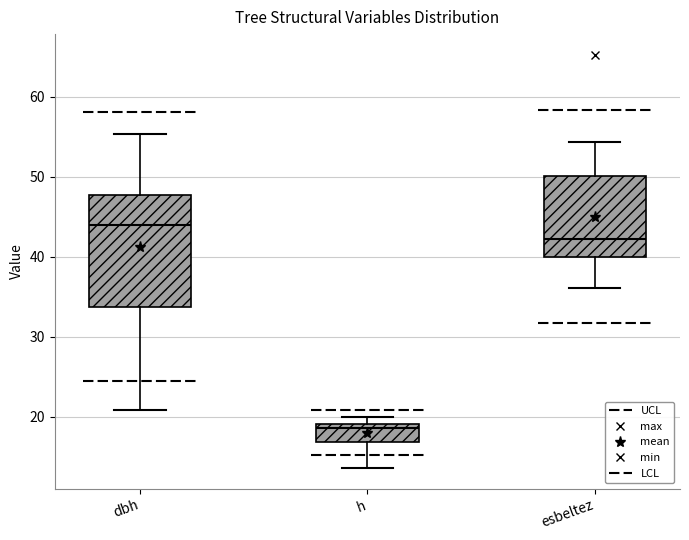

Which box's median line is the highest?

dbh